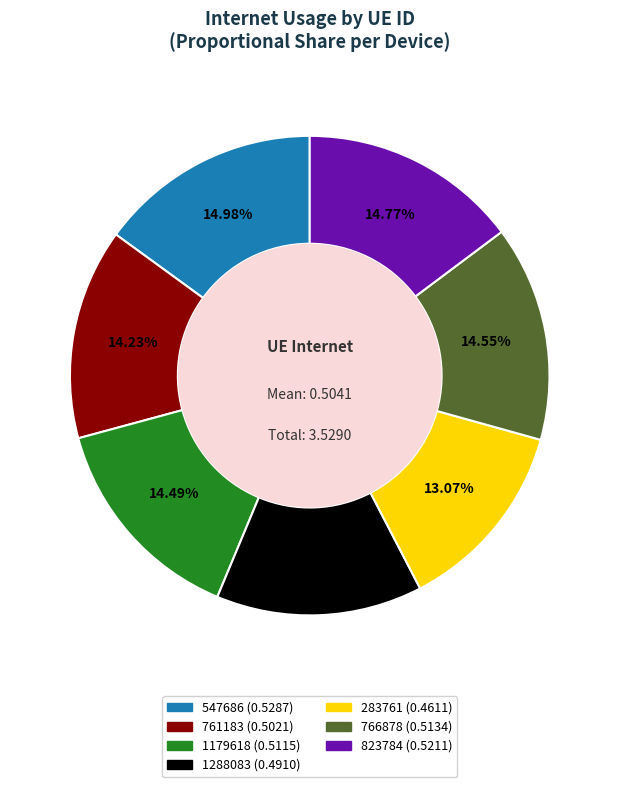

How many segments does this pie chart have?

7